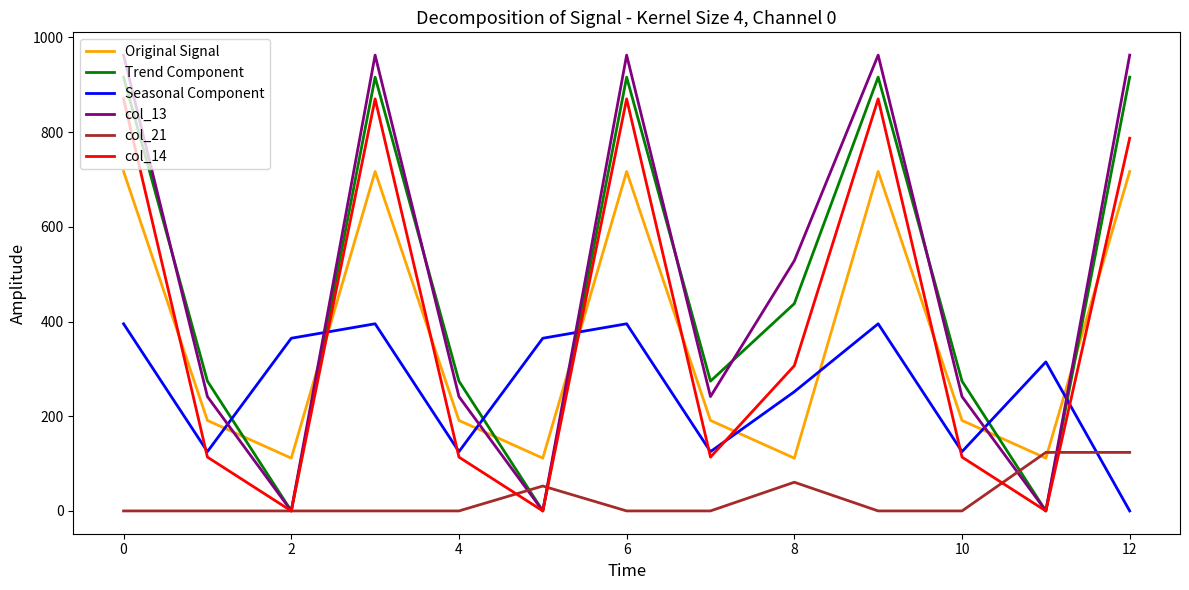

Rank the series by their maximum value, from lowest to highest.

col_21, Seasonal Component, Original Signal, col_14, Trend Component, col_13